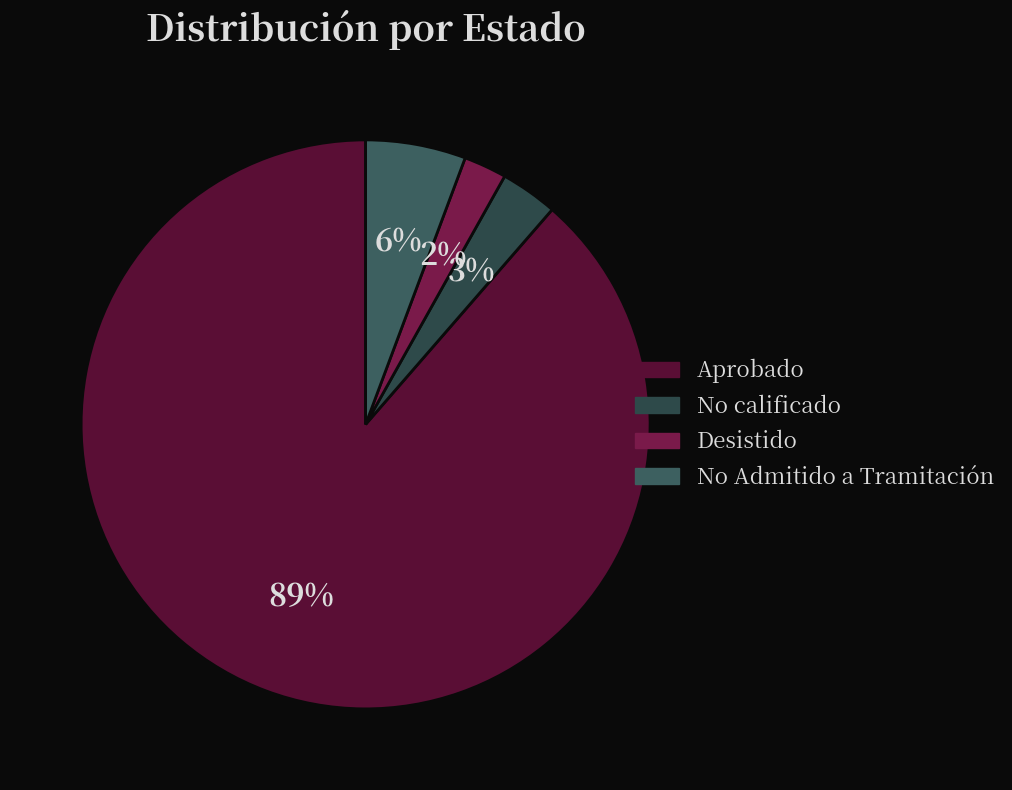

How much of the chart is everything except Desistido?

97.6%